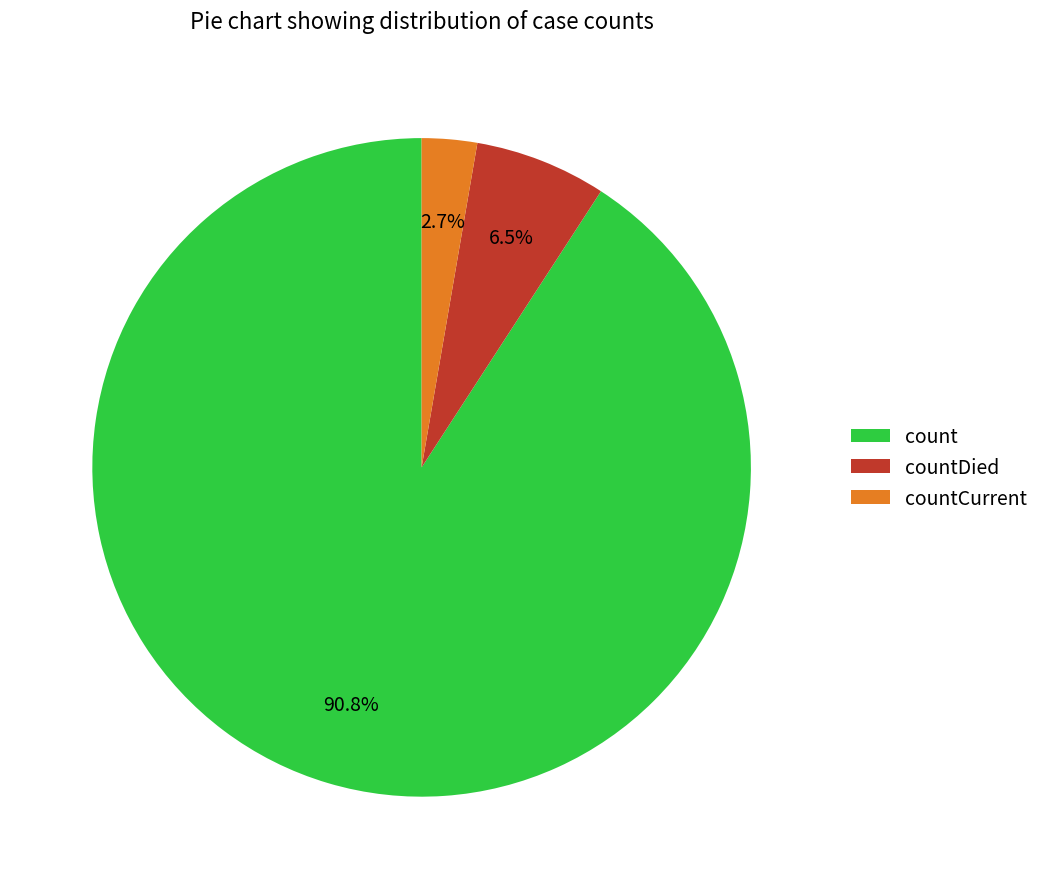

To the nearest percent, what is the average slice percentage?

33%